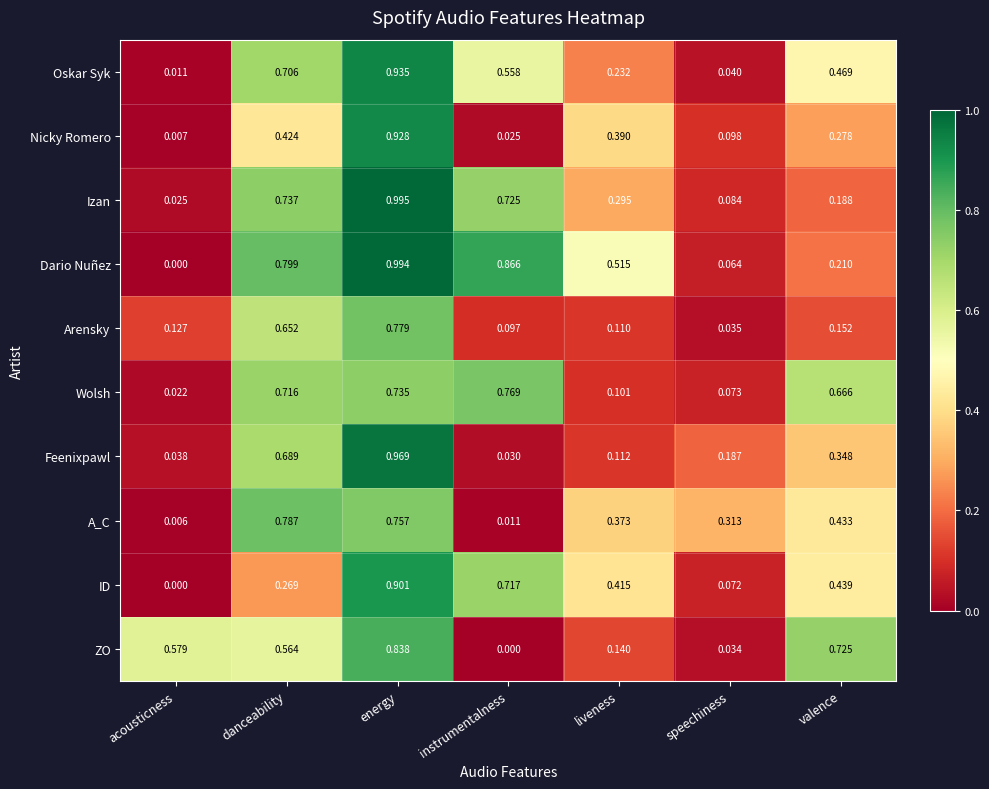

At which label is Wolsh closest to 0?

acousticness